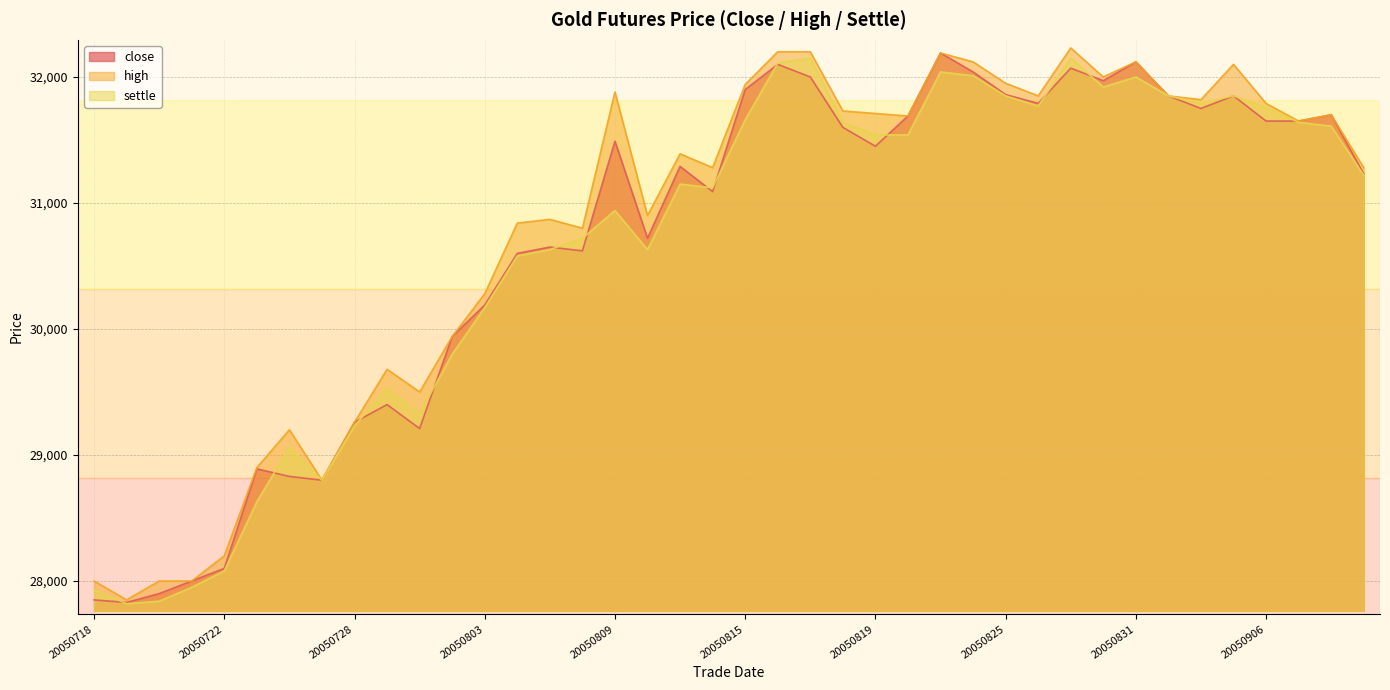

What is the value of the close point at the 31st from the left?

32070